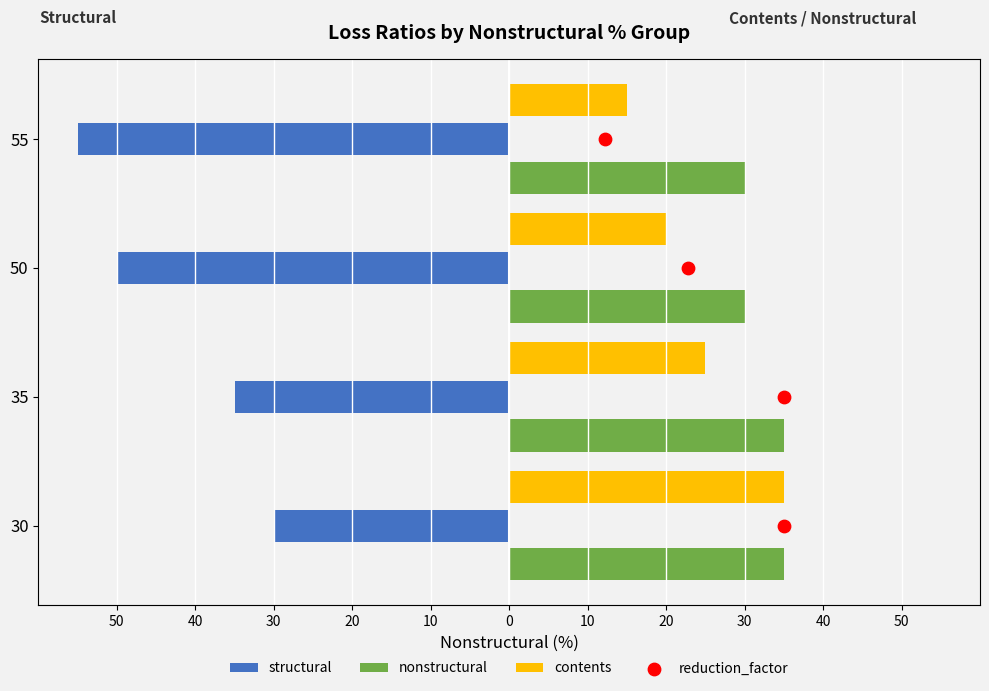

What are all the series names shown in the legend?

structural, nonstructural, contents, reduction_factor